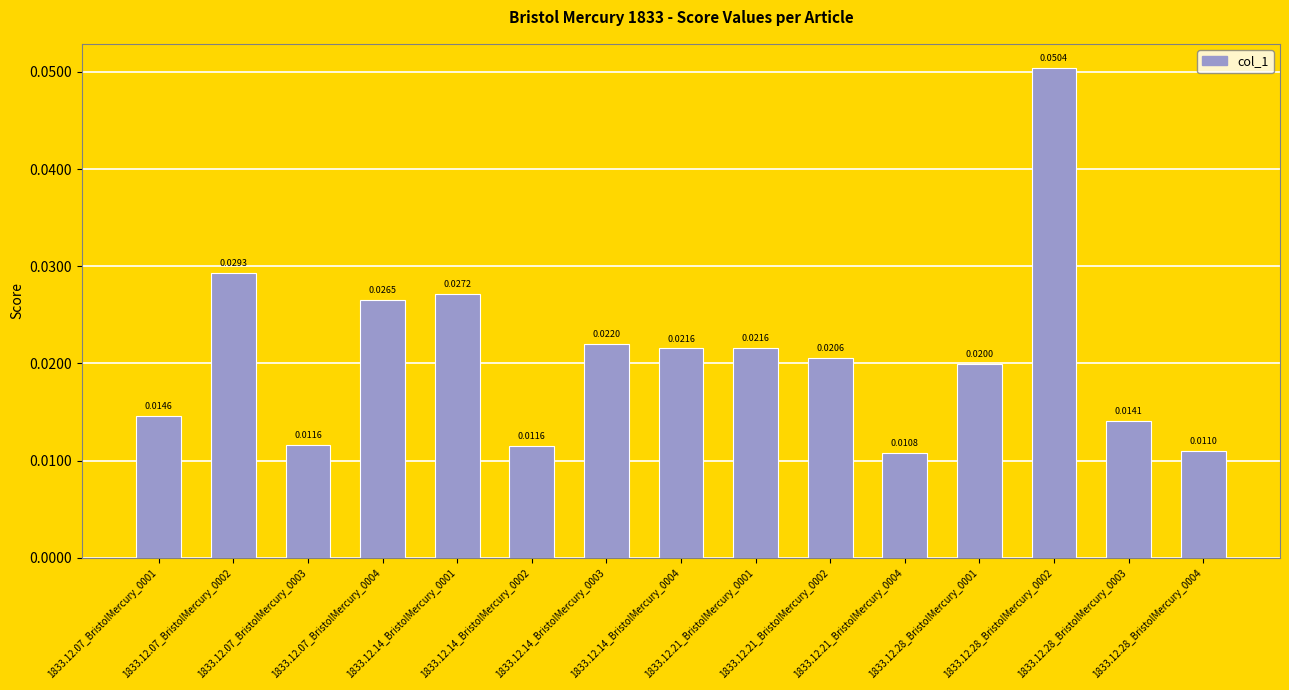

Reading right to left, transcribe all the data shown in this chart.

1833.12.28_BristolMercury_0004=0.0	1833.12.28_BristolMercury_0003=0.0	1833.12.28_BristolMercury_0002=0.1	1833.12.28_BristolMercury_0001=0.0	1833.12.21_BristolMercury_0004=0.0	1833.12.21_BristolMercury_0002=0.0	1833.12.21_BristolMercury_0001=0.0	1833.12.14_BristolMercury_0004=0.0	1833.12.14_BristolMercury_0003=0.0	1833.12.14_BristolMercury_0002=0.0	1833.12.14_BristolMercury_0001=0.0	1833.12.07_BristolMercury_0004=0.0	1833.12.07_BristolMercury_0003=0.0	1833.12.07_BristolMercury_0002=0.0	1833.12.07_BristolMercury_0001=0.0